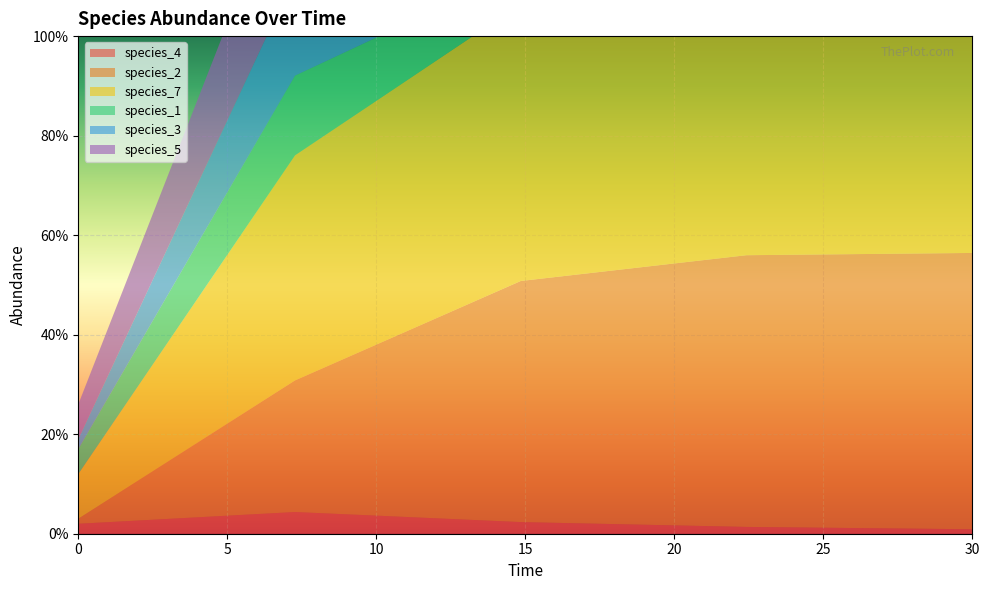

Reading right to left, transcribe all the data shown in this chart.

species_4: 0.0	0.0	0.0	0.0	0.0
species_2: 0.6	0.5	0.5	0.3	0.0
species_7: 0.6	0.6	0.6	0.5	0.1
species_1: 0.0	0.0	0.1	0.2	0.1
species_3: 0.2	0.2	0.2	0.2	0.0
species_5: 0.4	0.4	0.4	0.3	0.1